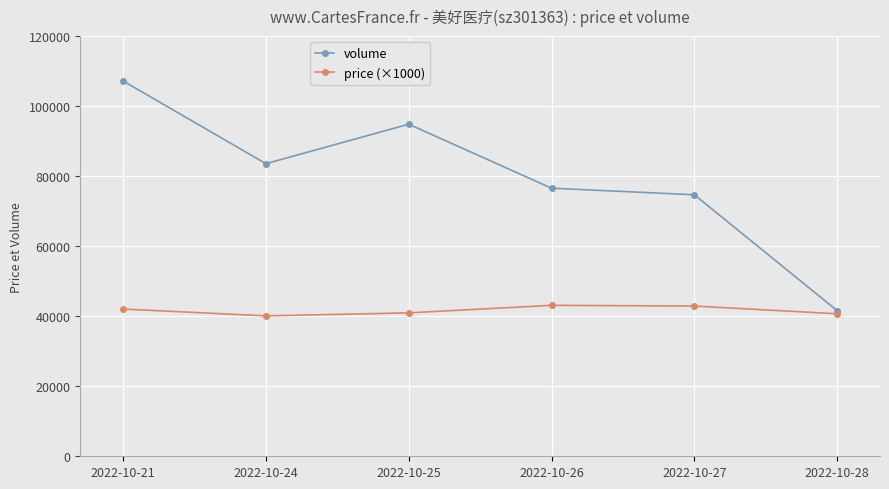

What is the total value across all series at 2022-10-27?

117600